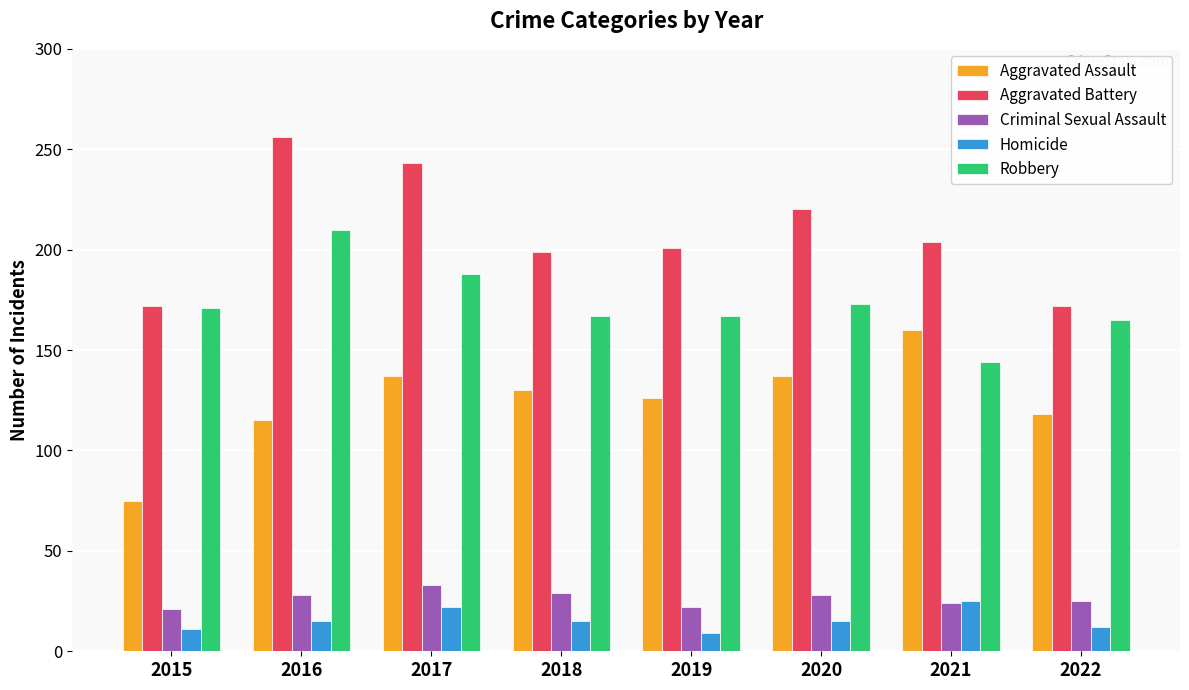

What is the sum of the Criminal Sexual Assault values at 2020 and 2017?

61